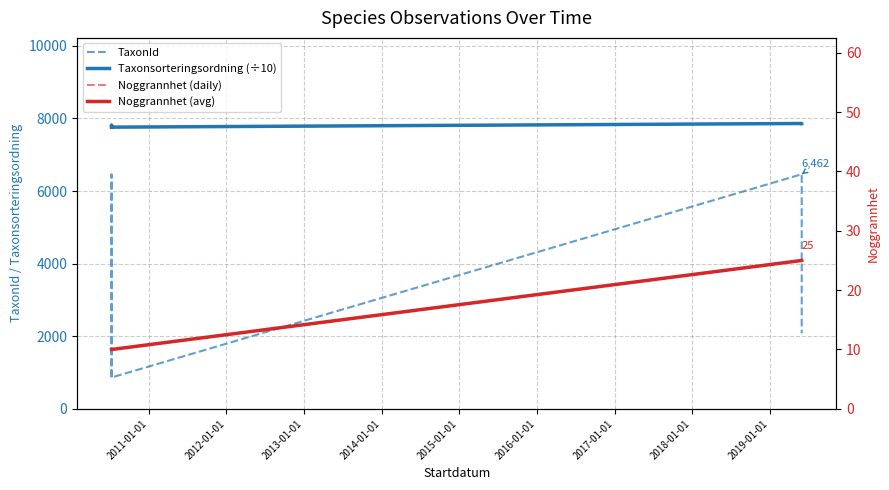

Reading right to left, what are all the values shown in this chart?

TaxonId: 2081.0	6462.0	864.0	6453.0	6453.0	864.0
Taxonsorteringsordning (÷10): 7857.0	7859.6	7758.8	7809.8	7809.8	7758.8
Noggrannhet (daily): 25.0	25.0	10.0	10.0	10.0	10.0
Noggrannhet (avg): 25.0	25.0	10.0	10.0	10.0	10.0